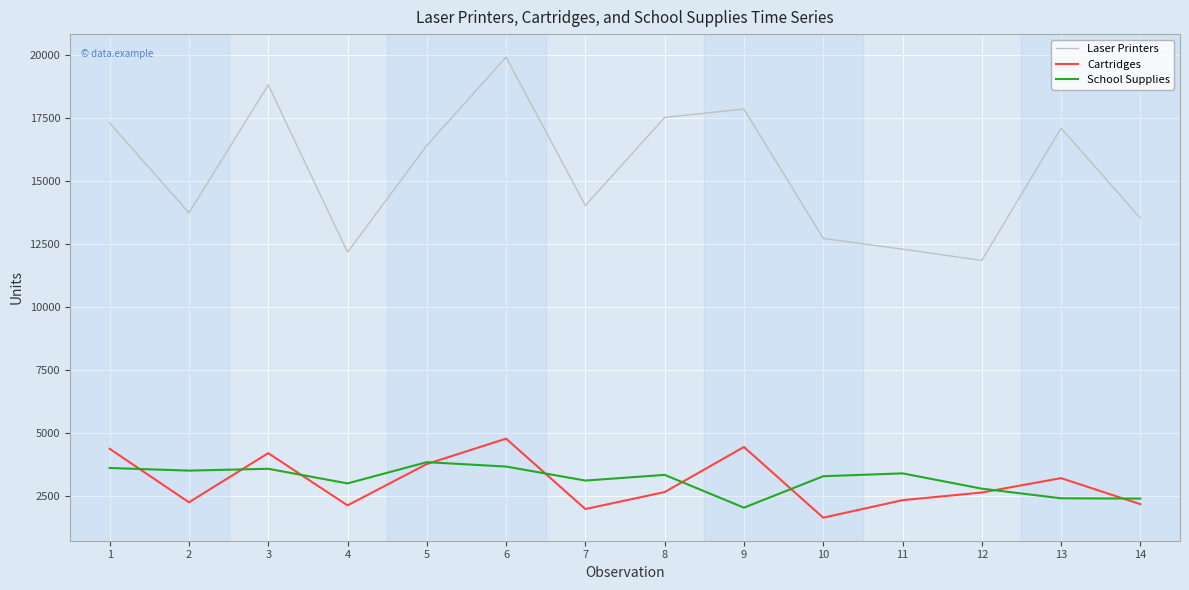

Which series has the largest range (max minus min)?

Laser Printers